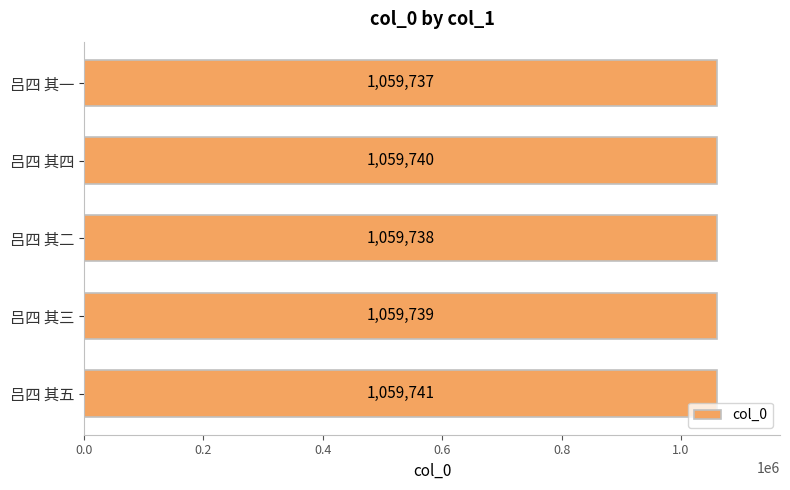

What is the sum of all values?

5298695